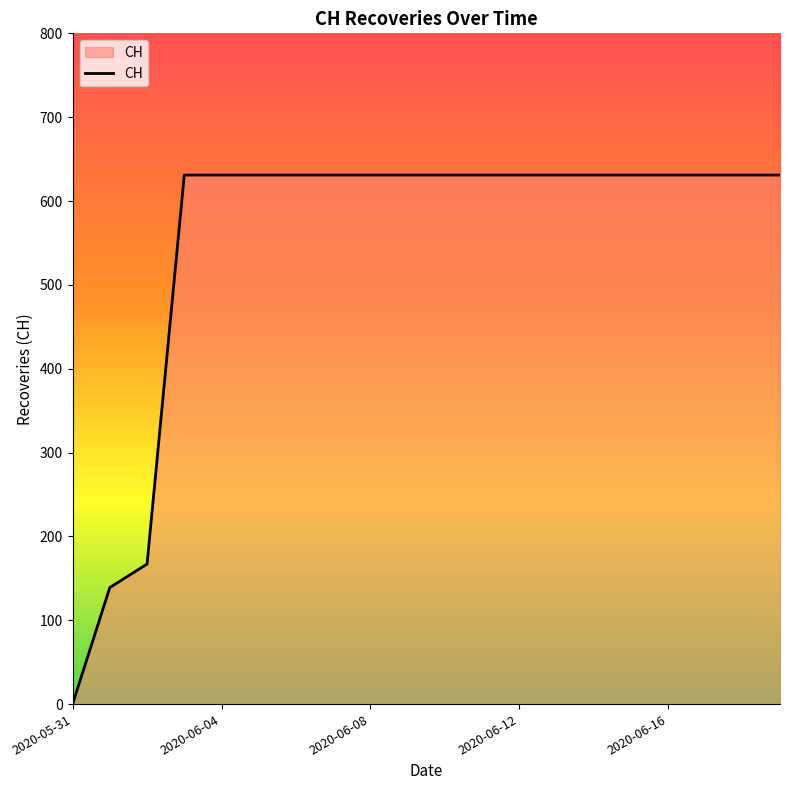

What is the difference between the maximum and minimum values?

631